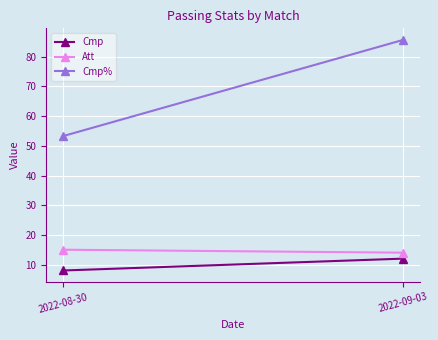

At which label does Cmp% reach its peak?

2022-09-03